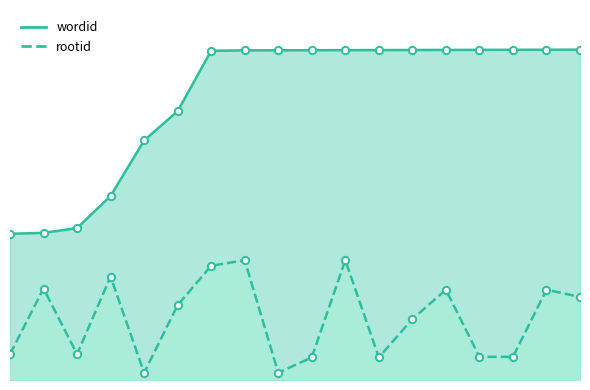

At how many categories does at least one series exceed 305?

18